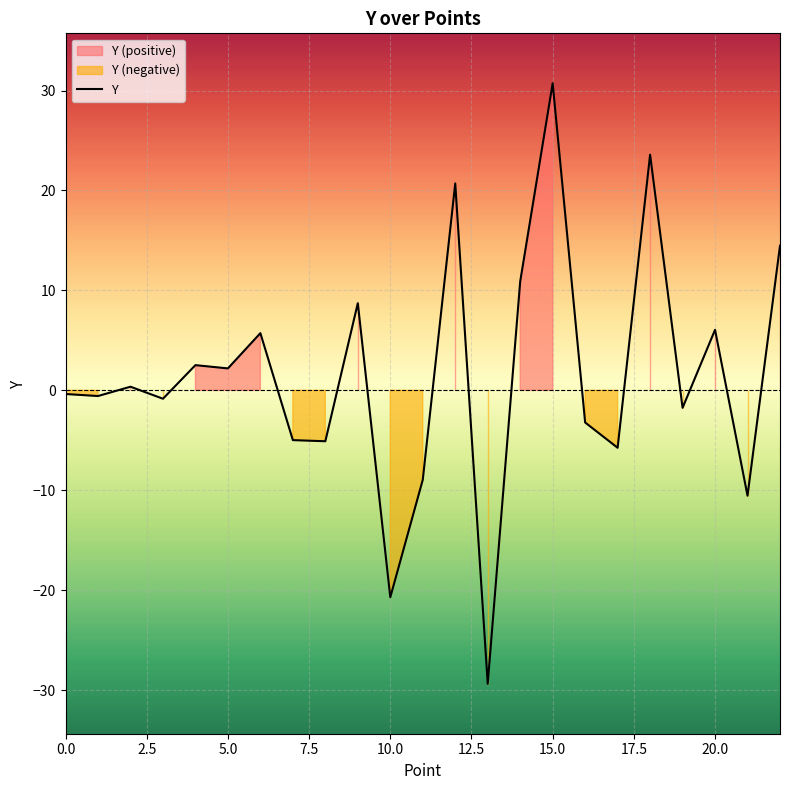

The value of Y at 15.0 is 30.7. True or false?

True